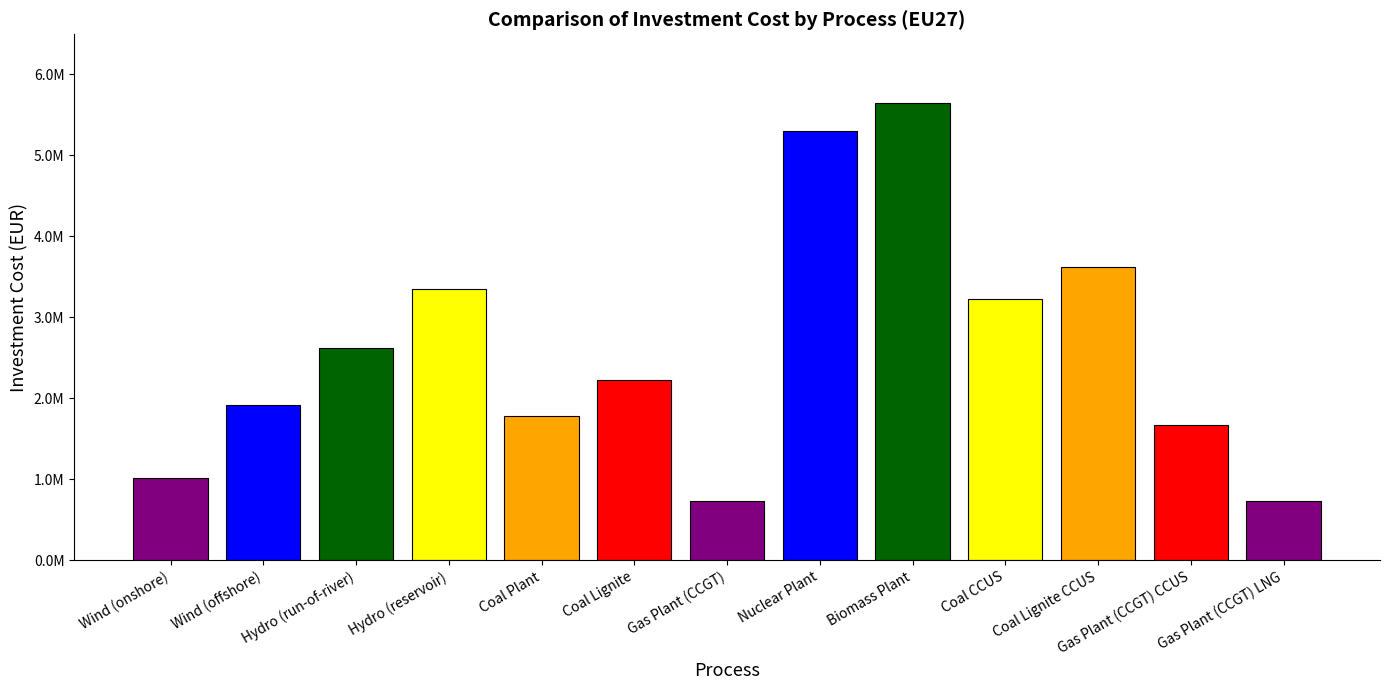

Count the number of values greater than 2230016.

7